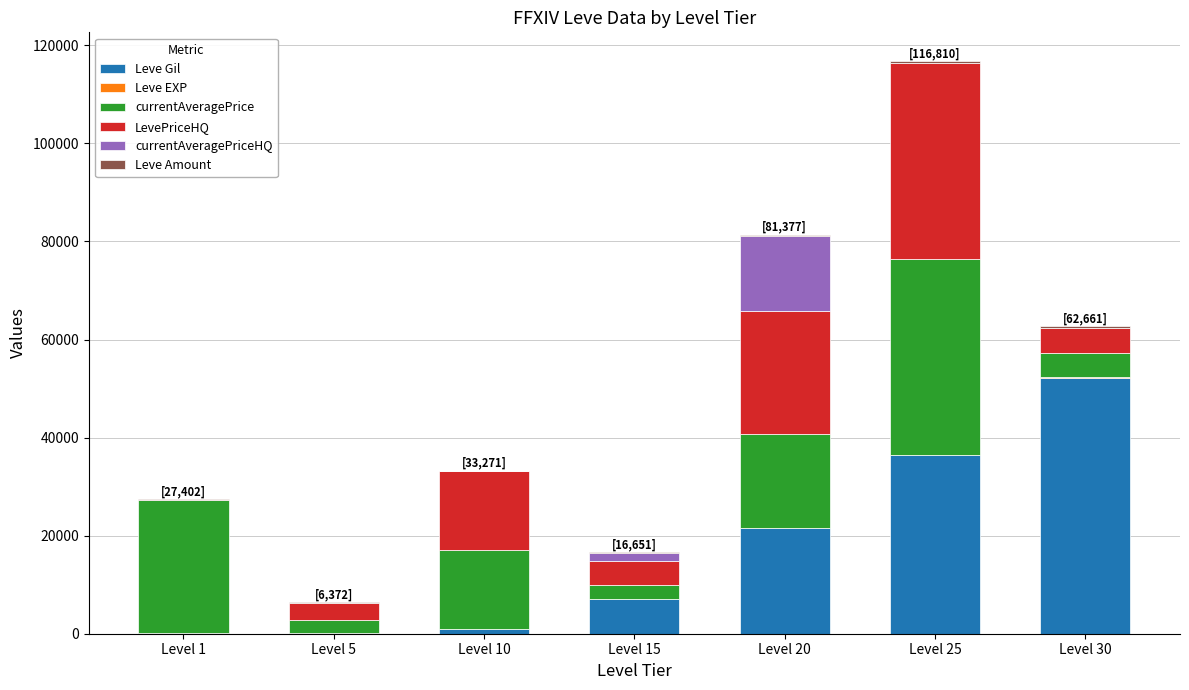

At which label does Leve Gil reach its peak?

Level 30